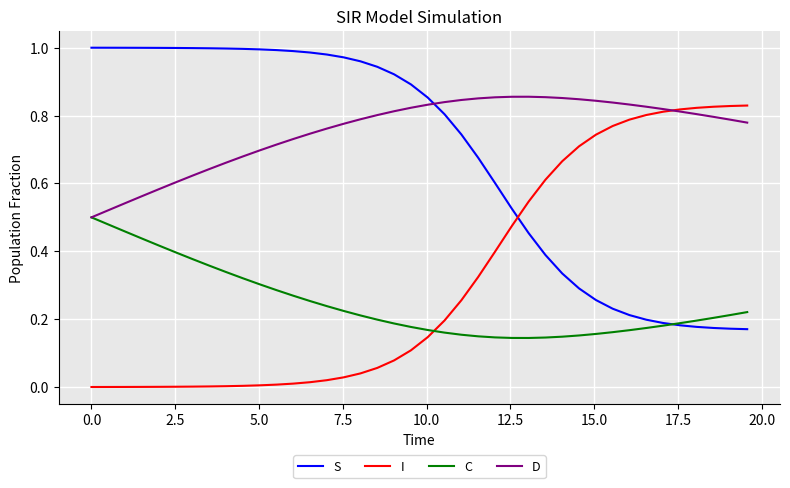

Which series has the largest total across all categories?

D